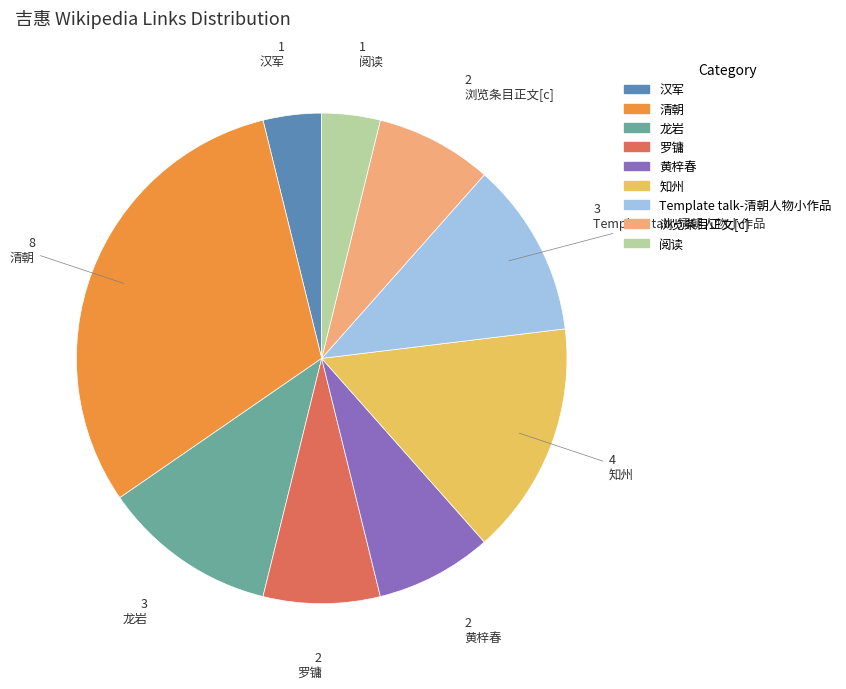

Is it true that 知州 is 27% of the pie?

False